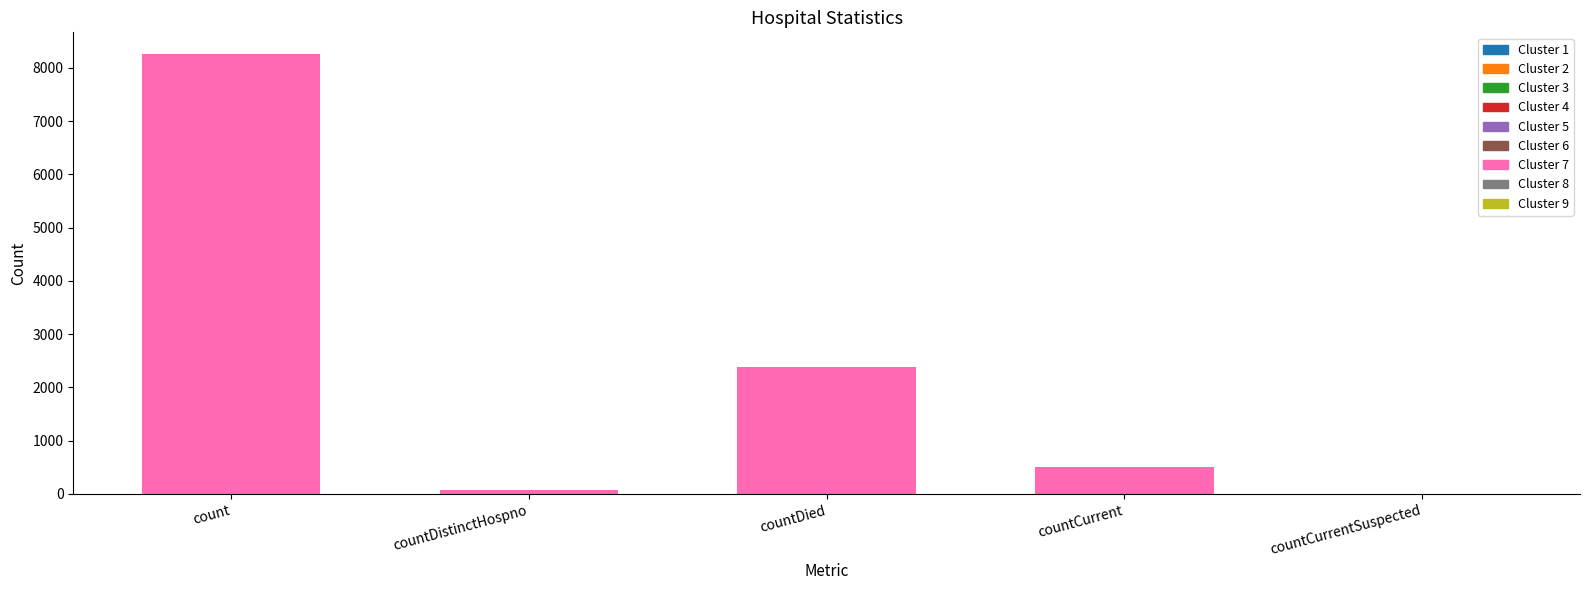

Between countCurrentSuspected and countDistinctHospno, which is larger?

countDistinctHospno